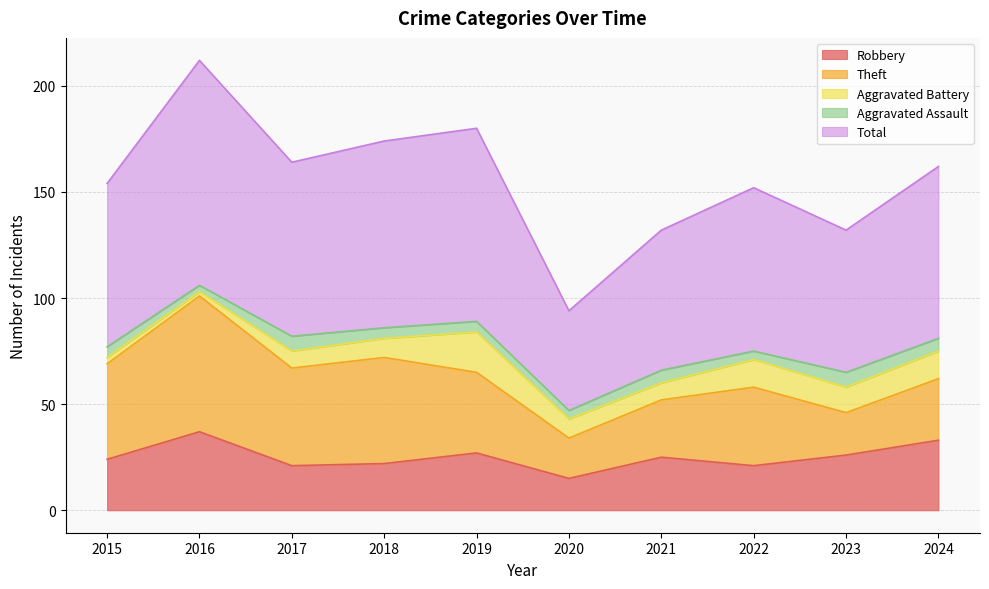

What is the sum of all Robbery values?

251